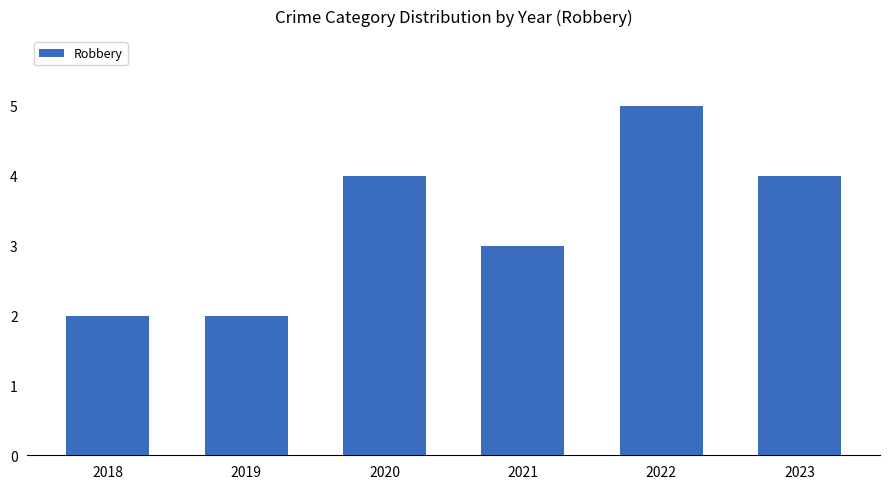

How many values are between 2 and 4?

5